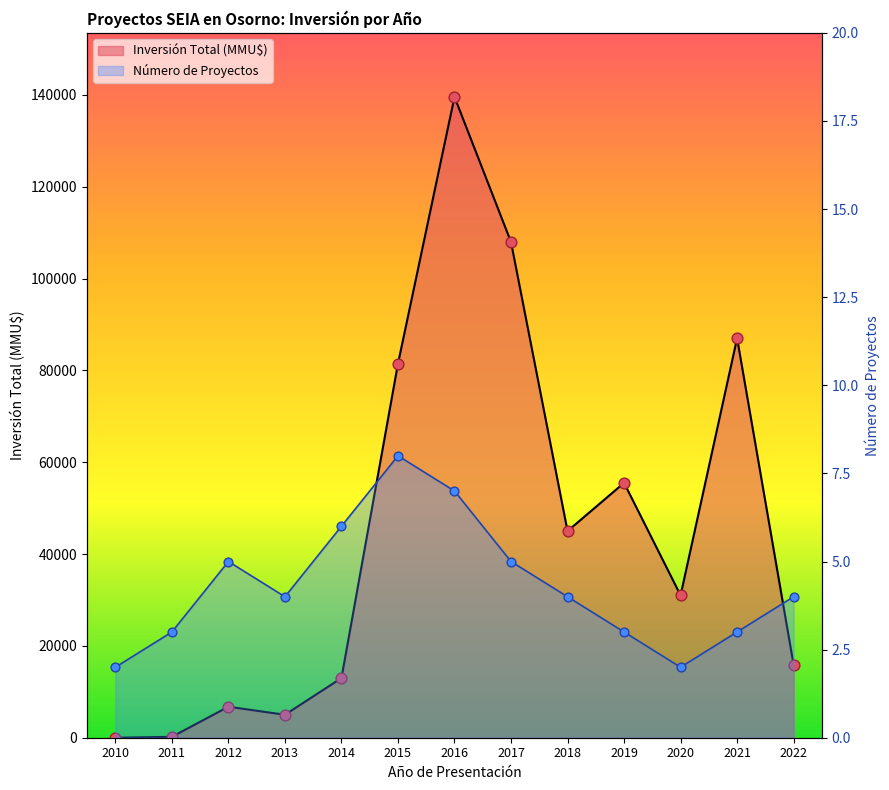

What are all the series names shown in the legend?

Número de Proyectos, Inversión Total (MMU$)